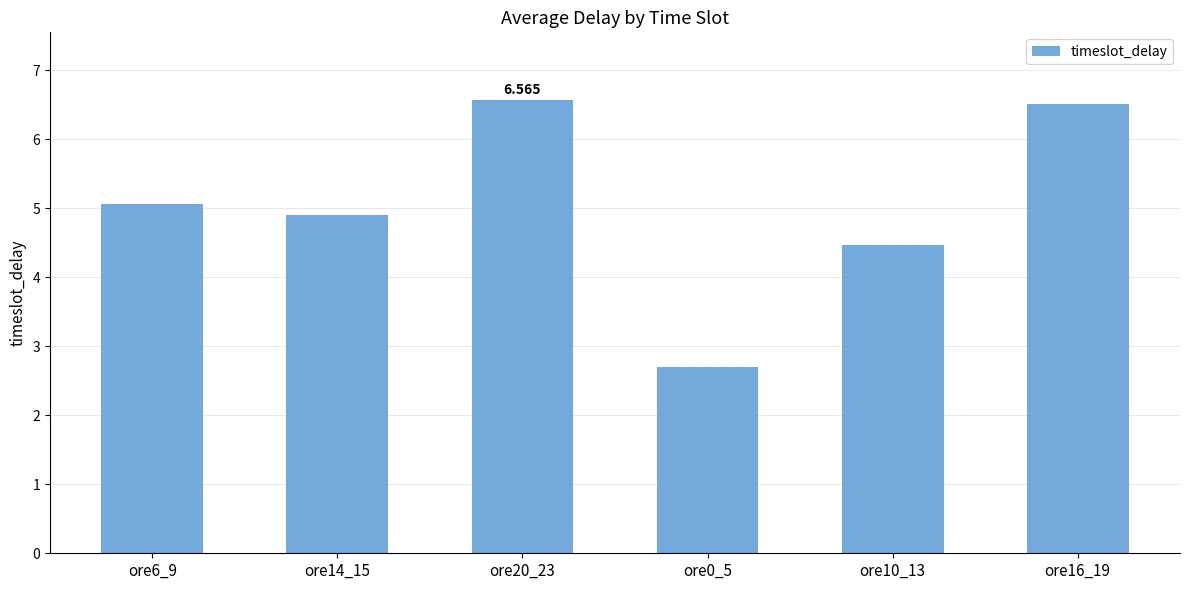

What is the difference between the values at ore6_9 and ore0_5?

2.4